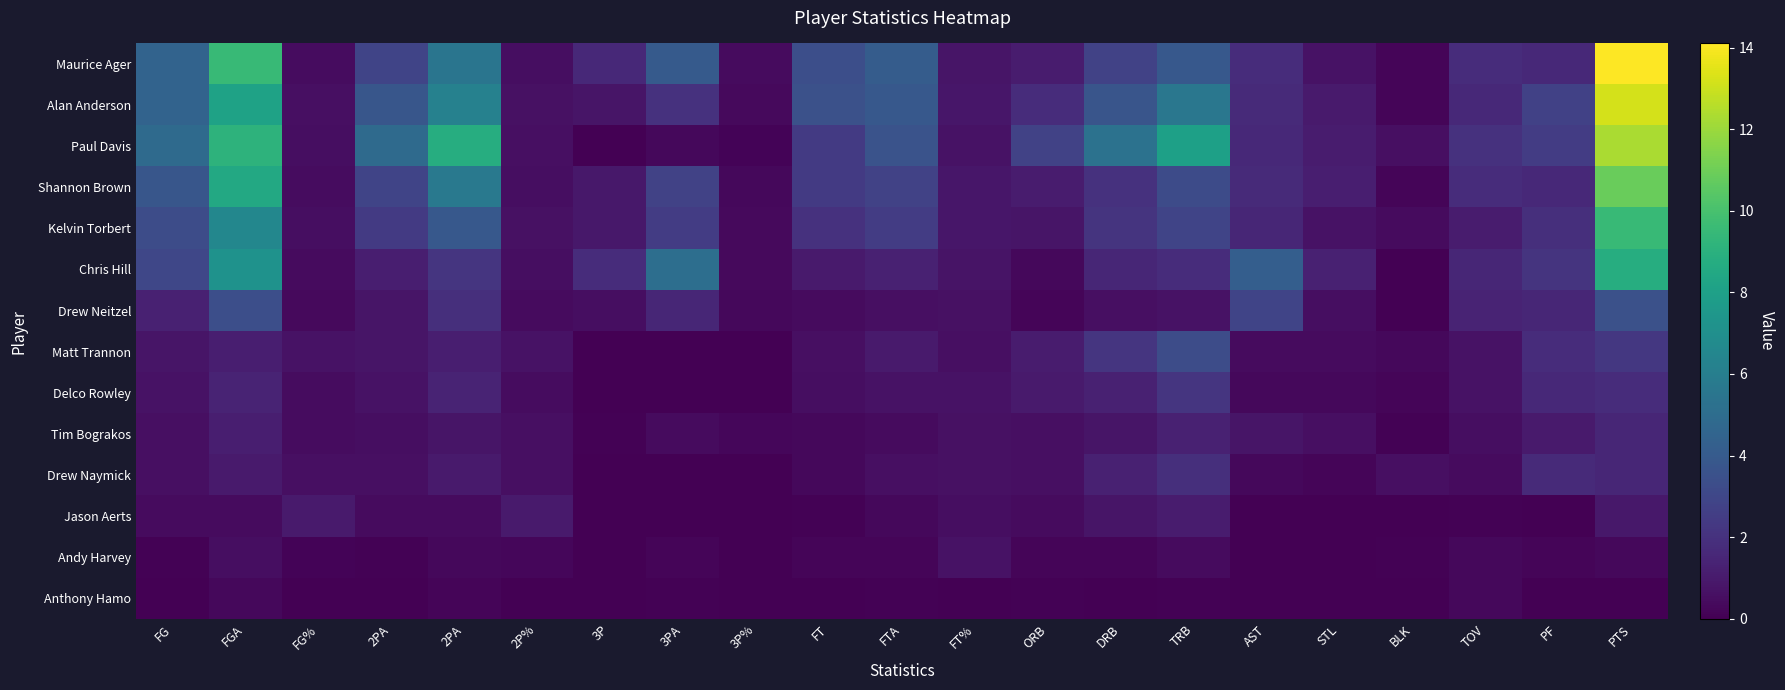

Reading left to right, what are all the values shown in this chart?

Maurice Ager: FG=4.5	FGA=9.5	FG%=0.5	2PA=2.9	2PA=5.5	2P%=0.5	3P=1.6	3PA=4.0	3P%=0.4	FT=3.4	FTA=4.1	FT%=0.8	ORB=1.1	DRB=2.8	TRB=3.9	AST=1.8	STL=0.7	BLK=0.2	TOV=1.8	PF=1.6	PTS=14.1
Alan Anderson: FG=4.5	FGA=8.1	FG%=0.6	2PA=3.8	2PA=6.2	2P%=0.6	3P=0.8	3PA=2.0	3P%=0.4	FT=3.5	FTA=3.9	FT%=0.9	ORB=1.8	DRB=3.7	TRB=5.6	AST=1.7	STL=1.0	BLK=0.2	TOV=1.6	PF=2.7	PTS=13.2
Paul Davis: FG=4.9	FGA=9.1	FG%=0.5	2PA=4.9	2PA=8.8	2P%=0.6	3P=0.0	3PA=0.3	3P%=0.1	FT=2.4	FTA=3.6	FT%=0.7	ORB=2.8	DRB=5.3	TRB=8.0	AST=1.6	STL=1.1	BLK=0.6	TOV=2.0	PF=2.5	PTS=12.3
Shannon Brown: FG=3.8	FGA=8.5	FG%=0.4	2PA=2.9	2PA=5.7	2P%=0.5	3P=0.9	3PA=2.8	3P%=0.3	FT=2.4	FTA=2.8	FT%=0.8	ORB=1.1	DRB=2.0	TRB=3.2	AST=1.7	STL=1.2	BLK=0.2	TOV=1.8	PF=1.6	PTS=10.9
Kelvin Torbert: FG=3.3	FGA=6.5	FG%=0.5	2PA=2.4	2PA=3.9	2P%=0.6	3P=0.9	3PA=2.5	3P%=0.3	FT=2.0	FTA=2.5	FT%=0.8	ORB=0.8	DRB=2.1	TRB=2.9	AST=1.5	STL=0.7	BLK=0.4	TOV=1.1	PF=1.9	PTS=9.5
Chris Hill: FG=3.0	FGA=7.2	FG%=0.4	2PA=1.2	2PA=2.2	2P%=0.5	3P=1.8	3PA=5.1	3P%=0.4	FT=1.0	FTA=1.3	FT%=0.7	ORB=0.3	DRB=1.5	TRB=1.8	AST=4.2	STL=1.3	BLK=0.0	TOV=1.5	PF=2.1	PTS=8.8
Drew Neitzel: FG=1.3	FGA=3.4	FG%=0.4	2PA=0.8	2PA=1.9	2P%=0.4	3P=0.5	3PA=1.5	3P%=0.3	FT=0.4	FTA=0.6	FT%=0.7	ORB=0.2	DRB=0.6	TRB=0.7	AST=2.9	STL=0.5	BLK=0.0	TOV=1.4	PF=1.5	PTS=3.5
Matt Trannon: FG=0.8	FGA=1.2	FG%=0.7	2PA=0.8	2PA=1.2	2P%=0.7	3P=0.0	3PA=0.0	3P%=0.0	FT=0.6	FTA=1.0	FT%=0.6	ORB=1.1	DRB=2.2	TRB=3.3	AST=0.4	STL=0.4	BLK=0.3	TOV=0.7	PF=1.8	PTS=2.3
Delco Rowley: FG=0.7	FGA=1.4	FG%=0.5	2PA=0.7	2PA=1.4	2P%=0.5	3P=0.0	3PA=0.0	3P%=0.0	FT=0.5	FTA=0.7	FT%=0.7	ORB=1.0	DRB=1.3	TRB=2.2	AST=0.3	STL=0.3	BLK=0.2	TOV=0.7	PF=1.6	PTS=1.8
Tim Bograkos: FG=0.6	FGA=1.2	FG%=0.5	2PA=0.5	2PA=0.8	2P%=0.6	3P=0.1	3PA=0.4	3P%=0.2	FT=0.3	FTA=0.4	FT%=0.6	ORB=0.6	DRB=0.8	TRB=1.3	AST=0.8	STL=0.6	BLK=0.1	TOV=0.5	PF=1.0	PTS=1.5
Drew Naymick: FG=0.6	FGA=1.0	FG%=0.6	2PA=0.6	2PA=1.0	2P%=0.6	3P=0.0	3PA=0.0	3P%=0.0	FT=0.3	FTA=0.6	FT%=0.6	ORB=0.6	DRB=1.3	TRB=1.9	AST=0.3	STL=0.2	BLK=0.6	TOV=0.4	PF=1.7	PTS=1.5
Jason Aerts: FG=0.4	FGA=0.4	FG%=1.0	2PA=0.4	2PA=0.4	2P%=1.0	3P=0.0	3PA=0.0	3P%=0.0	FT=0.1	FTA=0.3	FT%=0.5	ORB=0.4	DRB=0.8	TRB=1.1	AST=0.0	STL=0.0	BLK=0.0	TOV=0.1	PF=0.0	PTS=0.9
Andy Harvey: FG=0.1	FGA=0.5	FG%=0.1	2PA=0.1	2PA=0.3	2P%=0.2	3P=0.0	3PA=0.2	3P%=0.0	FT=0.2	FTA=0.2	FT%=0.7	ORB=0.2	DRB=0.2	TRB=0.4	AST=0.0	STL=0.0	BLK=0.1	TOV=0.3	PF=0.2	PTS=0.3
Anthony Hamo: FG=0.0	FGA=0.3	FG%=0.0	2PA=0.0	2PA=0.2	2P%=0.0	3P=0.0	3PA=0.1	3P%=0.0	FT=0.0	FTA=0.1	FT%=0.0	ORB=0.1	DRB=0.0	TRB=0.1	AST=0.0	STL=0.0	BLK=0.0	TOV=0.3	PF=0.0	PTS=0.0